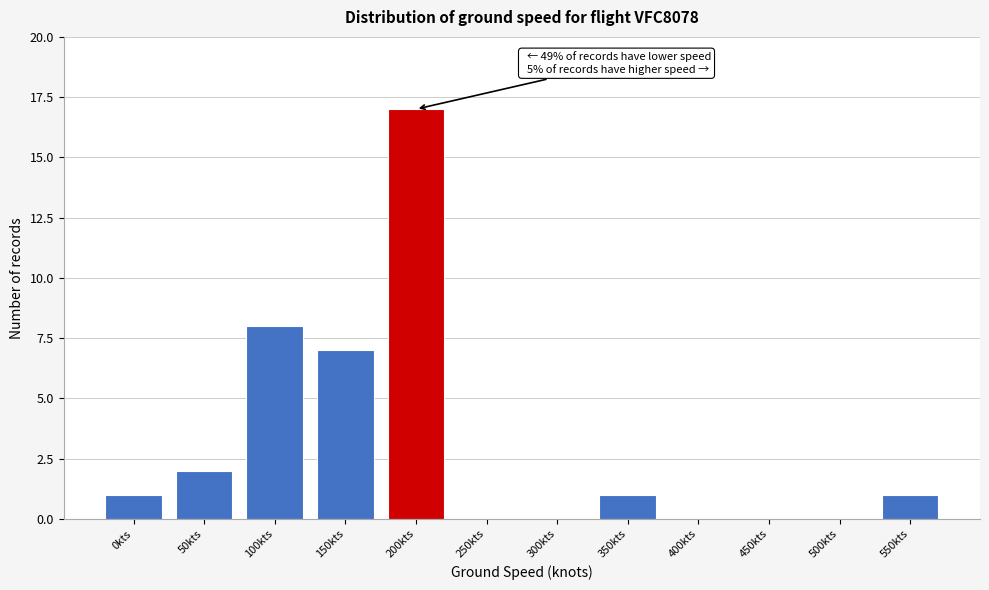

Reading right to left, extract all data points from this chart.

550kts=1	500kts=0	450kts=0	400kts=0	350kts=1	300kts=0	250kts=0	200kts=17	150kts=7	100kts=8	50kts=2	0kts=1